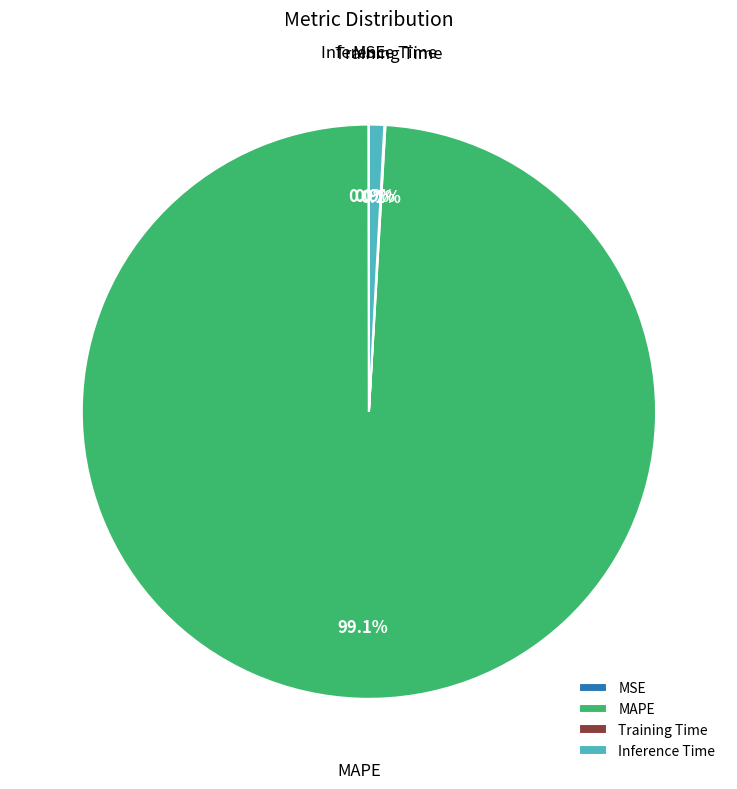

What percentage do MAPE and Inference Time together represent?

99.9%